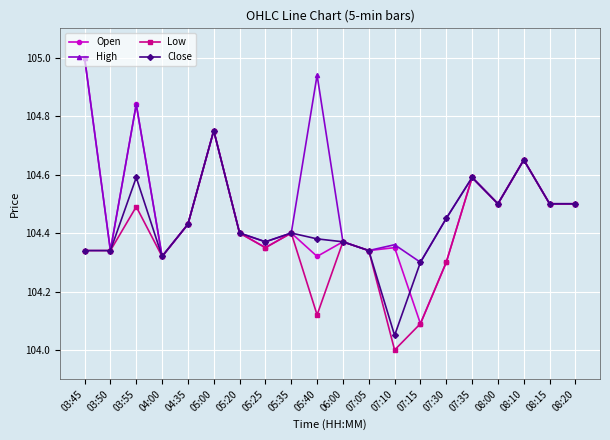

Is it true that Open equals 105.0 at 03:45?

True